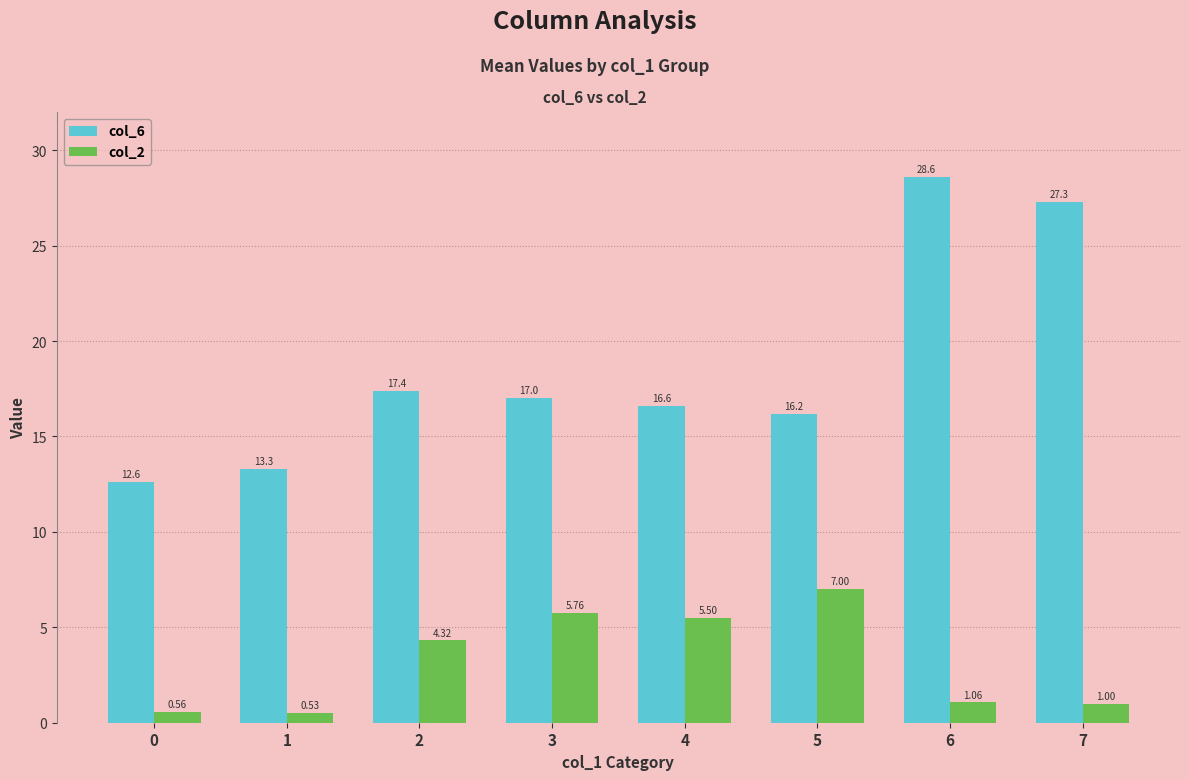

At 5, list the series in order from smallest to largest.

col_2, col_6